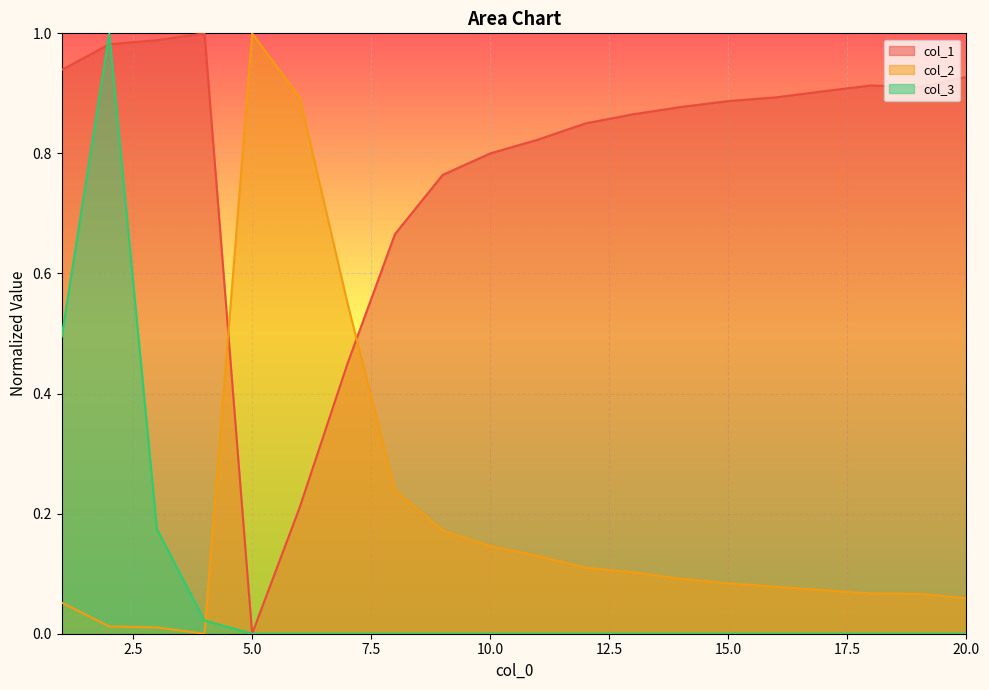

What is the sum of all col_1 values?

15.6